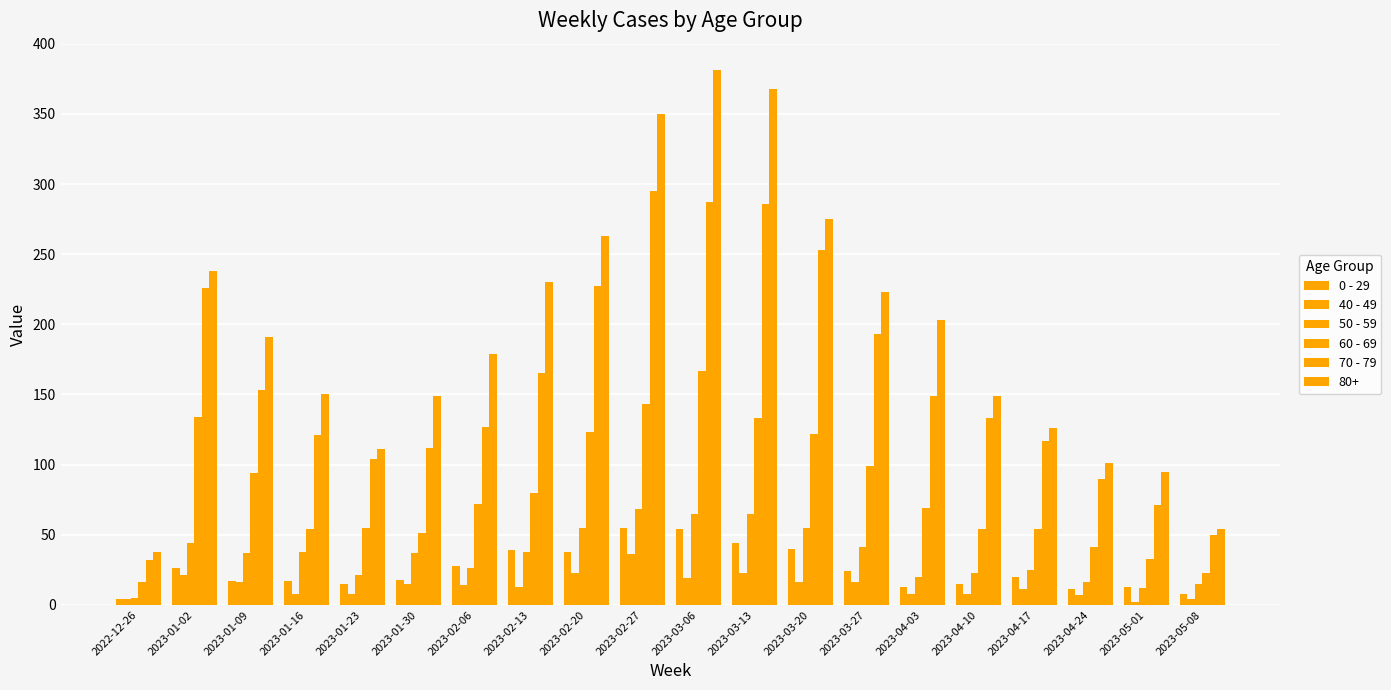

How many bars are there in each group?

6